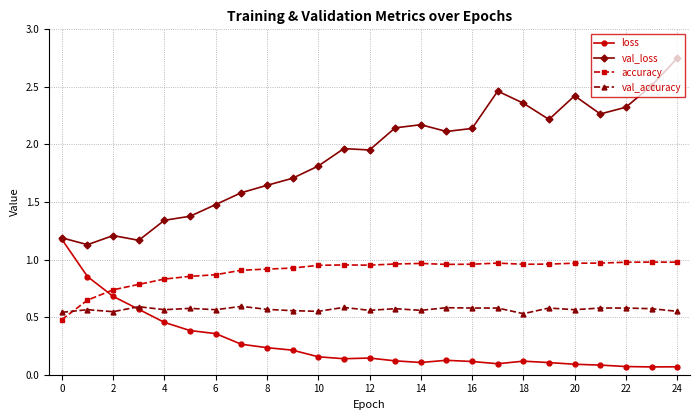

How many times do accuracy and val_accuracy cross each other?

1